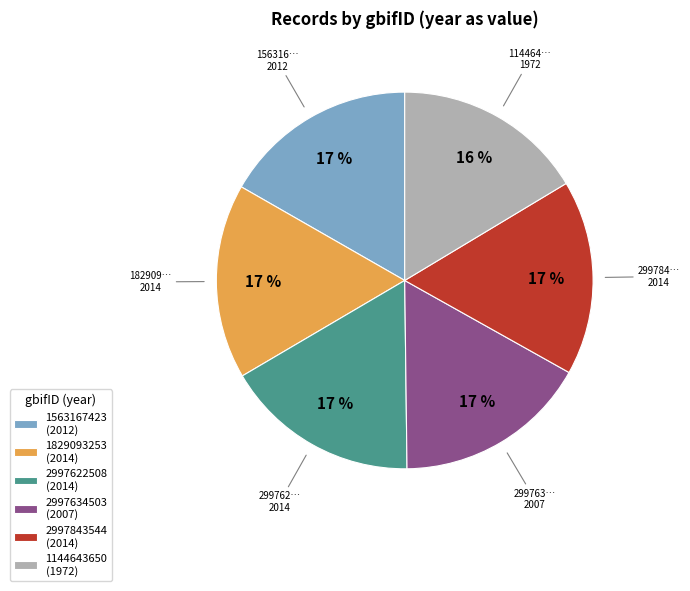

Does any single category account for the majority?

No